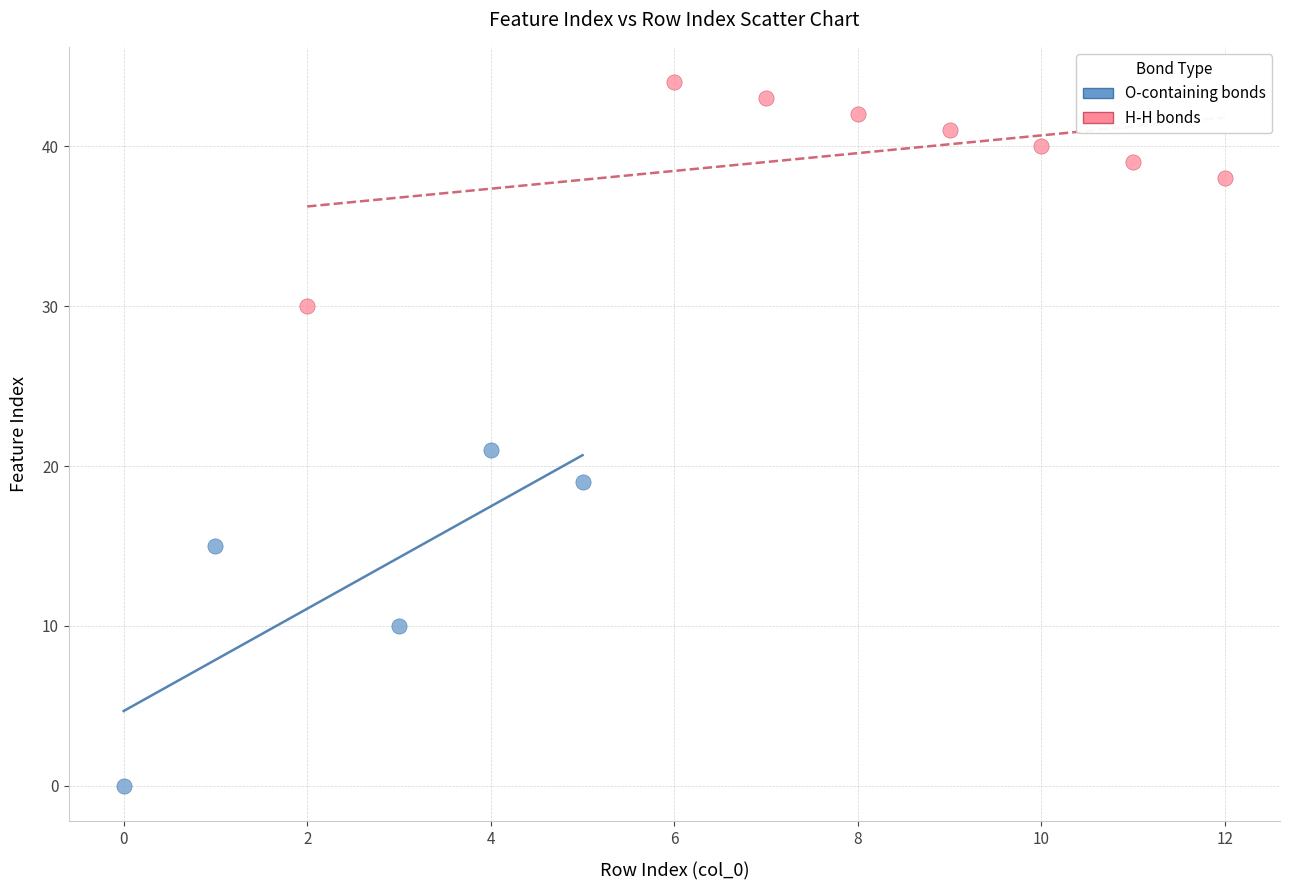

Which series reaches the maximum Y coordinate?

H-H bonds